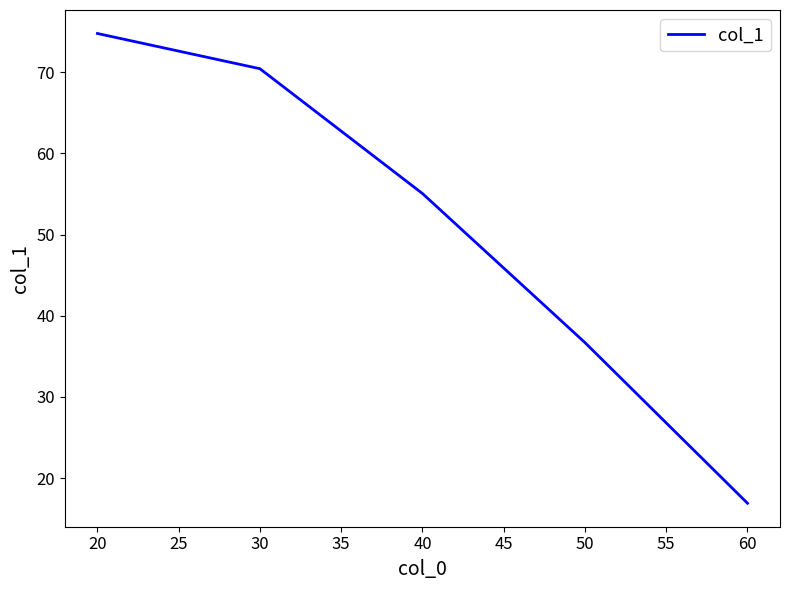

Where is the data nearest to the value 45?

50